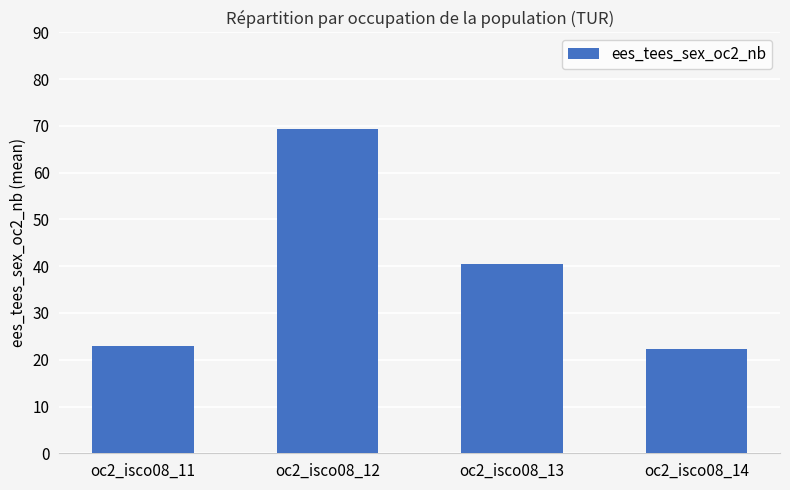

What is the ratio of the value at oc2_isco08_11 to the value at oc2_isco08_12?

0.3